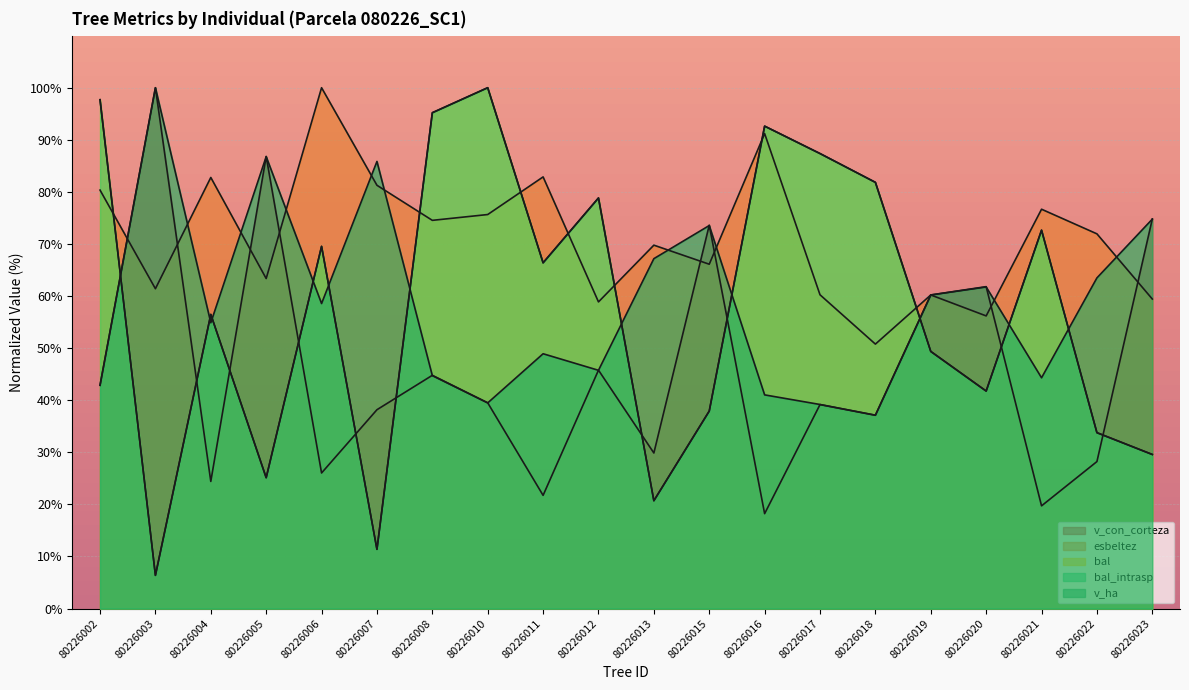

The value of bal_intrasp at 80226017 is 87.4. True or false?

True